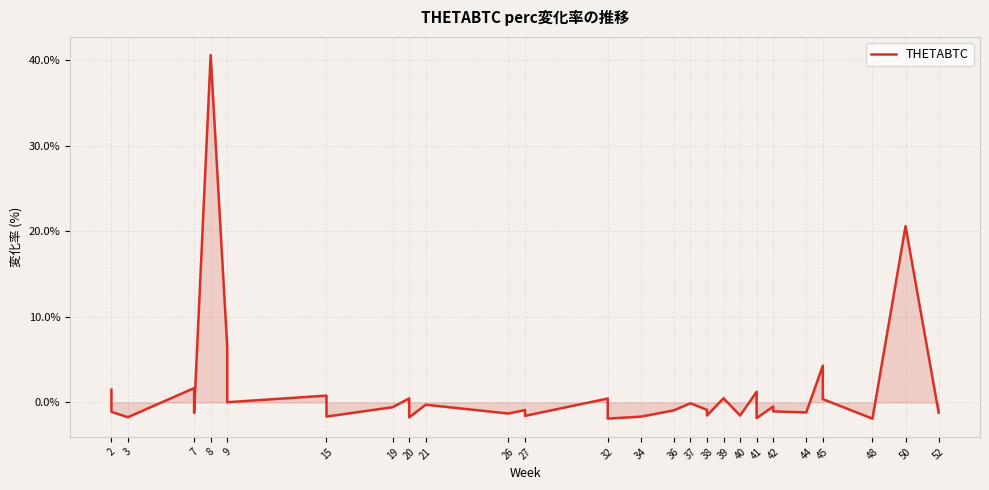

How many interior local peaks (higher than both neighbors) does the data have?

13